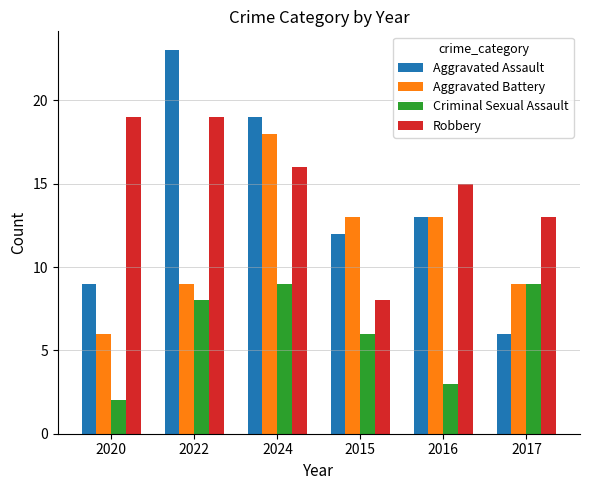

What is the spread (max minus min) of values at 2016?

12